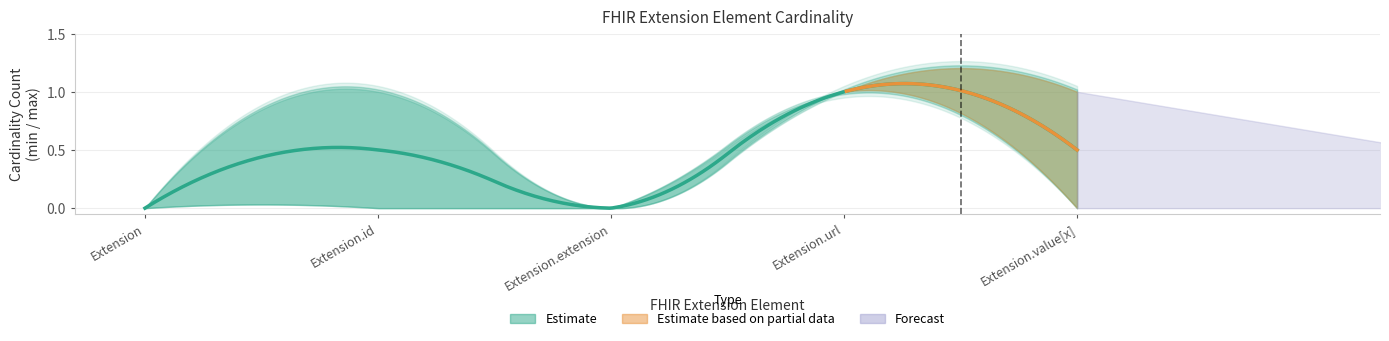

What is the value of the min point at the 4th from the left?

1